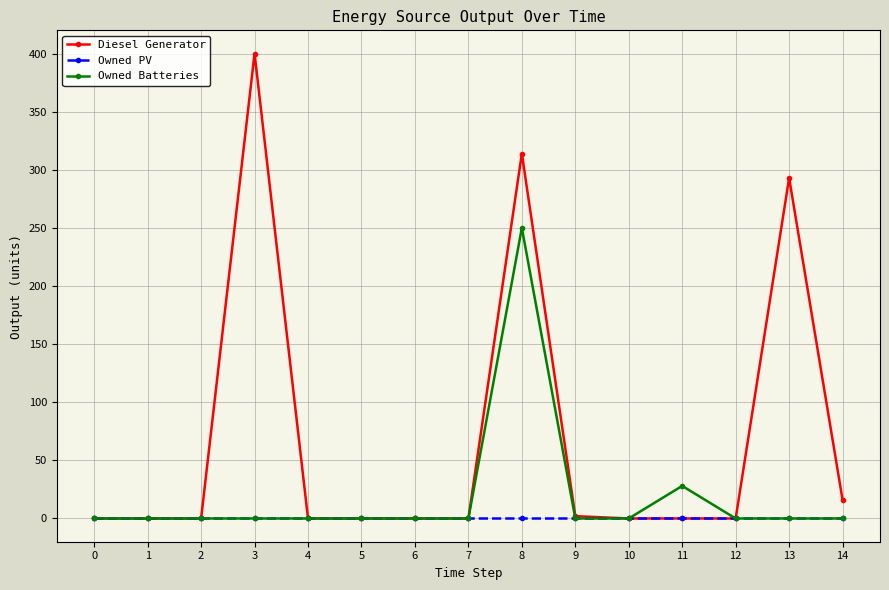

What is the difference between the maximum and minimum values in the Owned Batteries series?

250